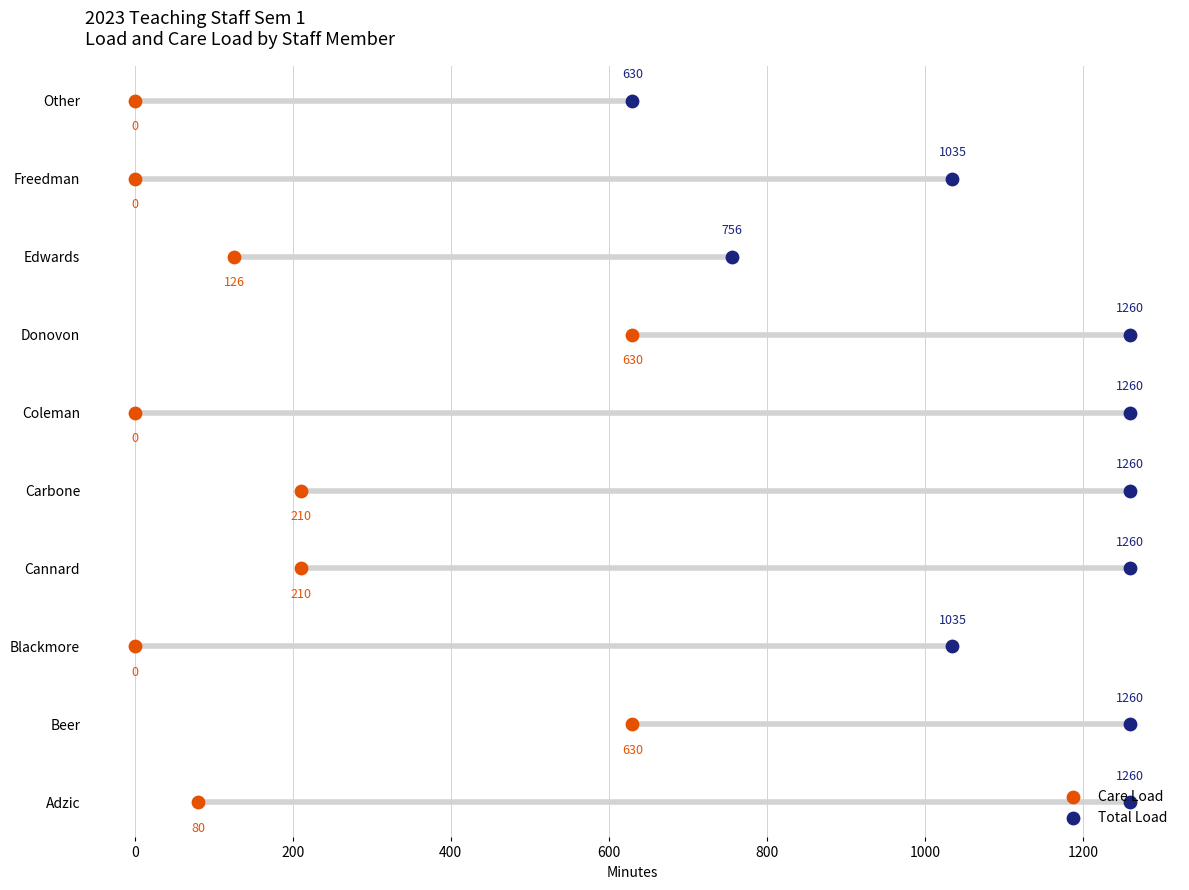

Which series contains the lowest Y value?

Care Load